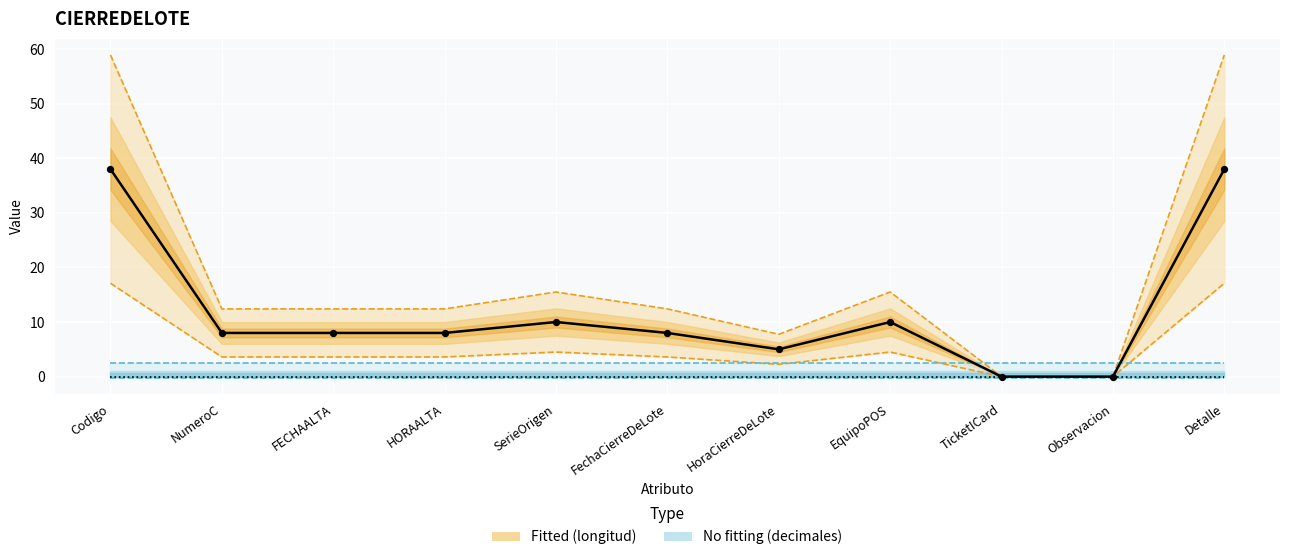

What is the change in value from HoraCierreDeLote to EquipoPOS?

+5